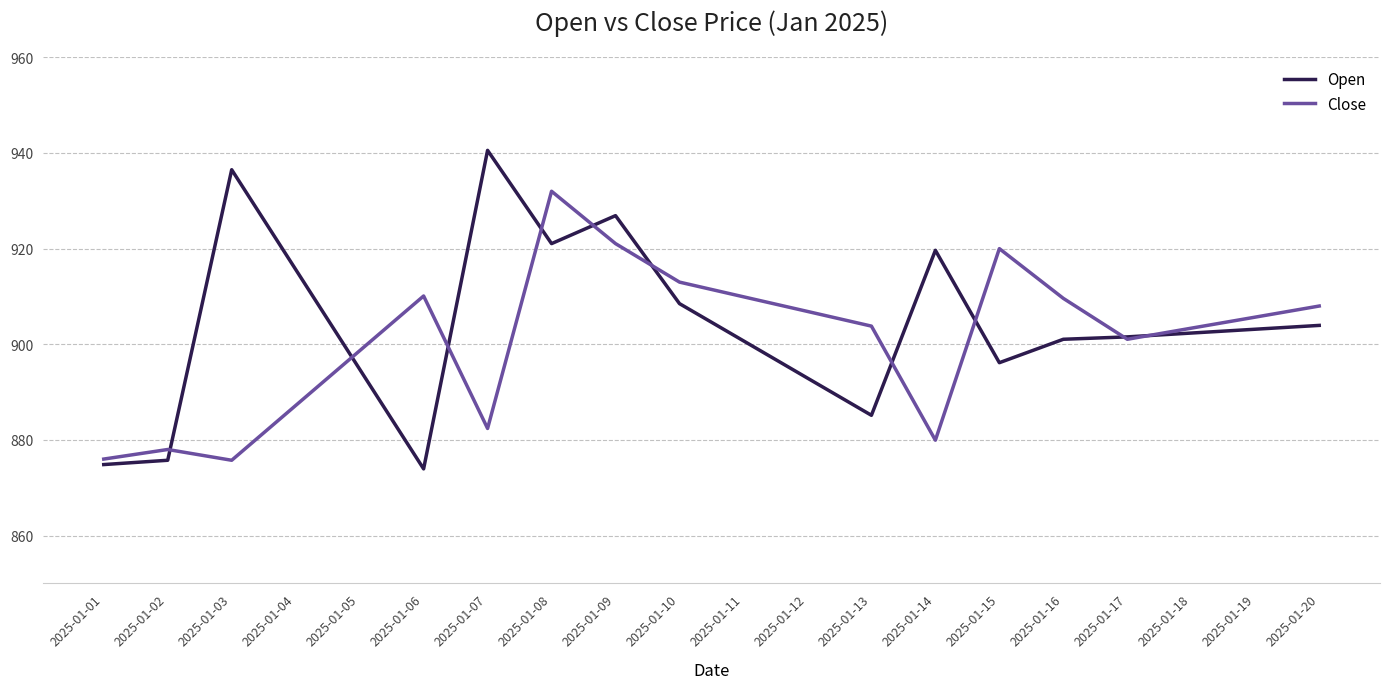

What is the sum of the Close values at 2025-01-15 and 2025-01-13?

1823.8